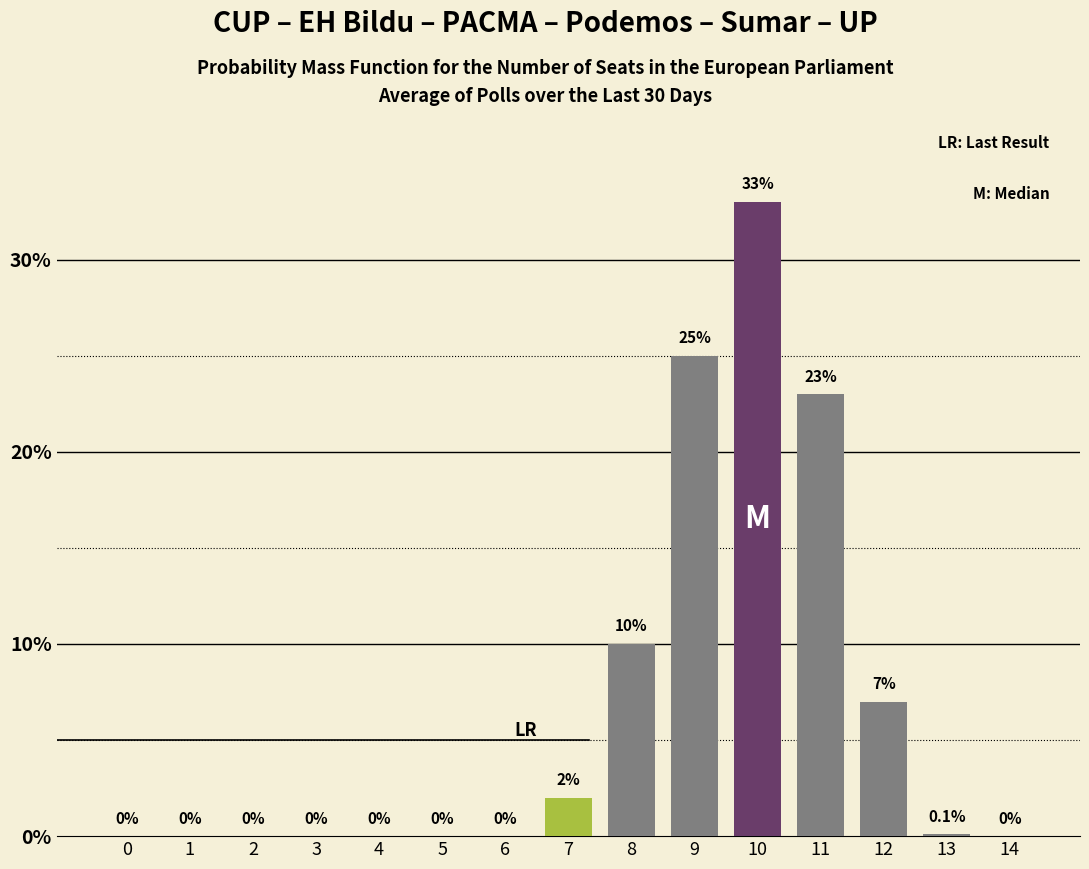

Reading right to left, list all the values displayed in this chart.

14=0.0	13=0.1	12=7.0	11=23.0	10=33.0	9=25.0	8=10.0	7=2.0	6=0.0	5=0.0	4=0.0	3=0.0	2=0.0	1=0.0	0=0.0